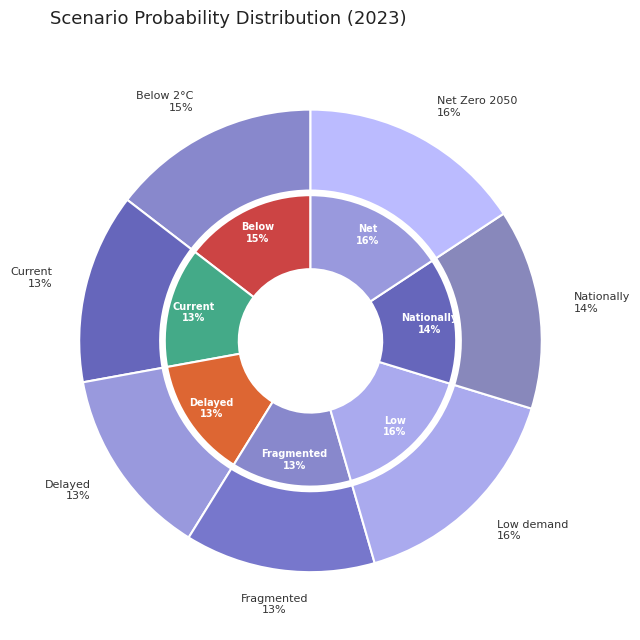

The Net Zero 2050 slice represents 5% of the pie. True or false?

False